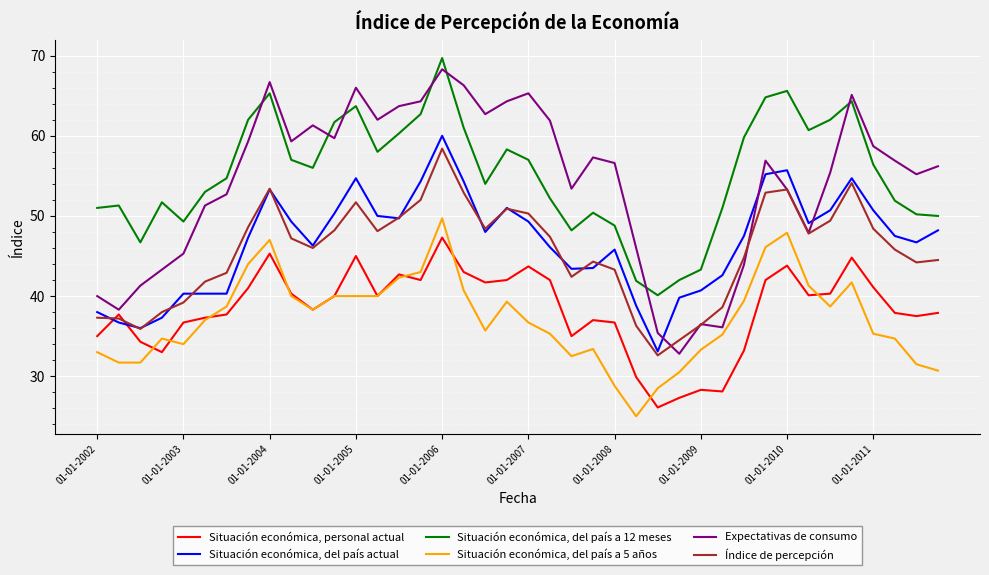

List the series in order of their peak value, highest first.

Situación económica, del país a 12 meses, Expectativas de consumo, Situación económica, del país actual, Índice de percepción, Situación económica, del país a 5 años, Situación económica, personal actual